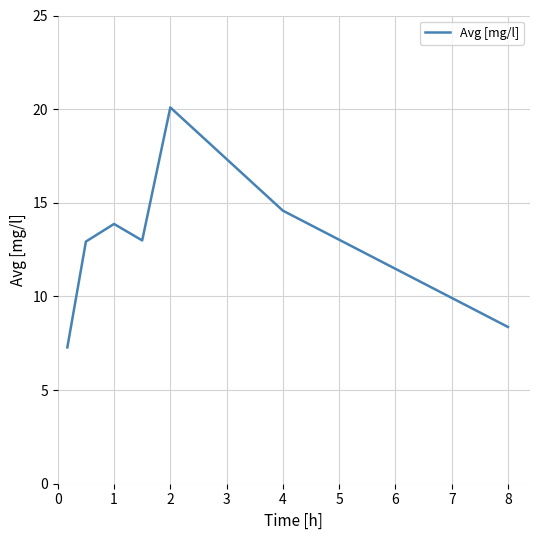

What is the maximum value shown in the chart?

20.1